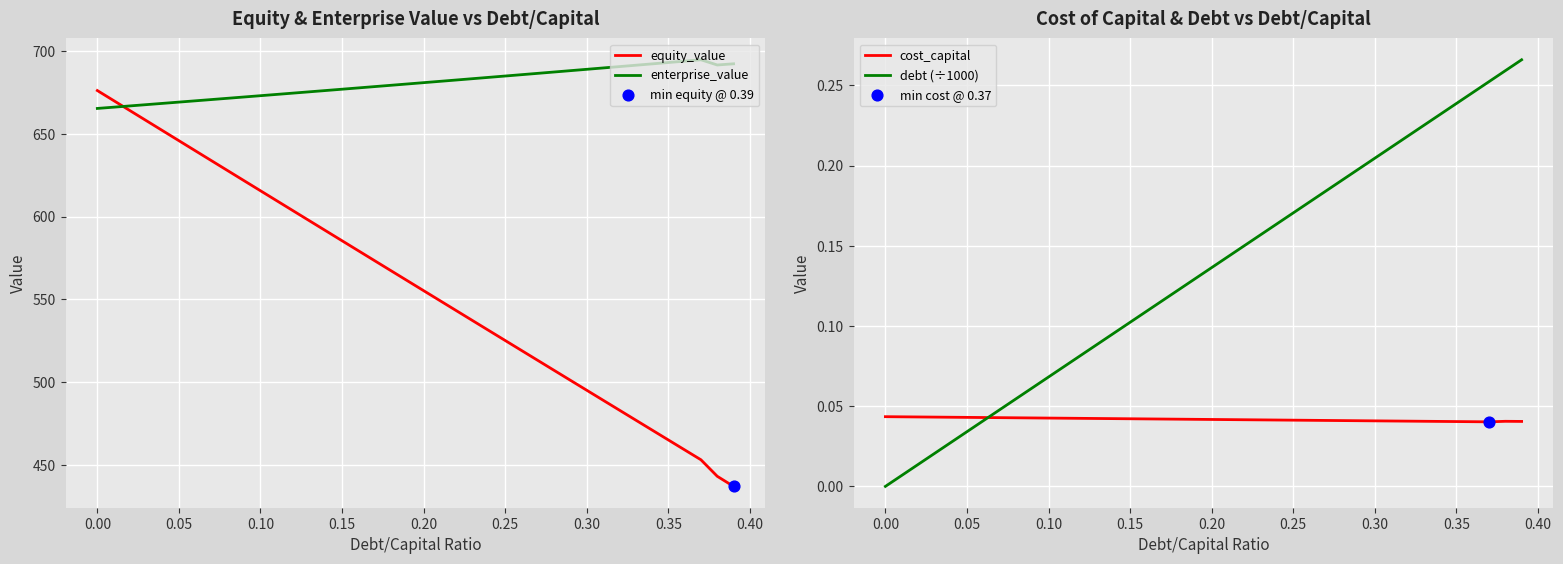

Which series has the largest total across all categories?

enterprise_value